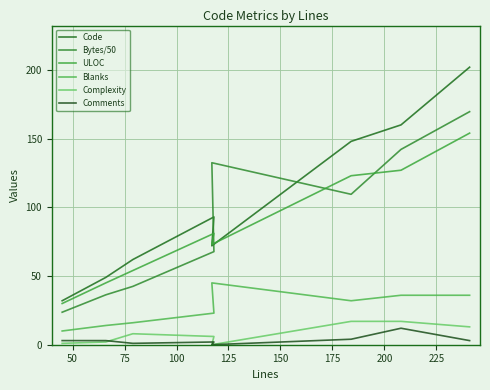

The Bytes/50 series shows 65.4 at 75. True or false?

False